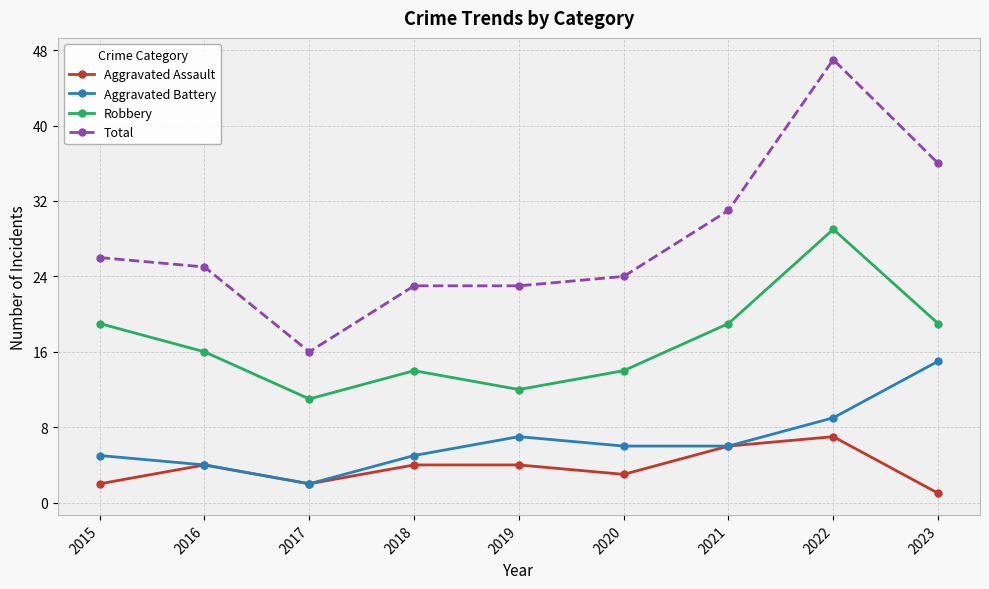

True or false: Robbery has more than 1 interior local peaks.

True